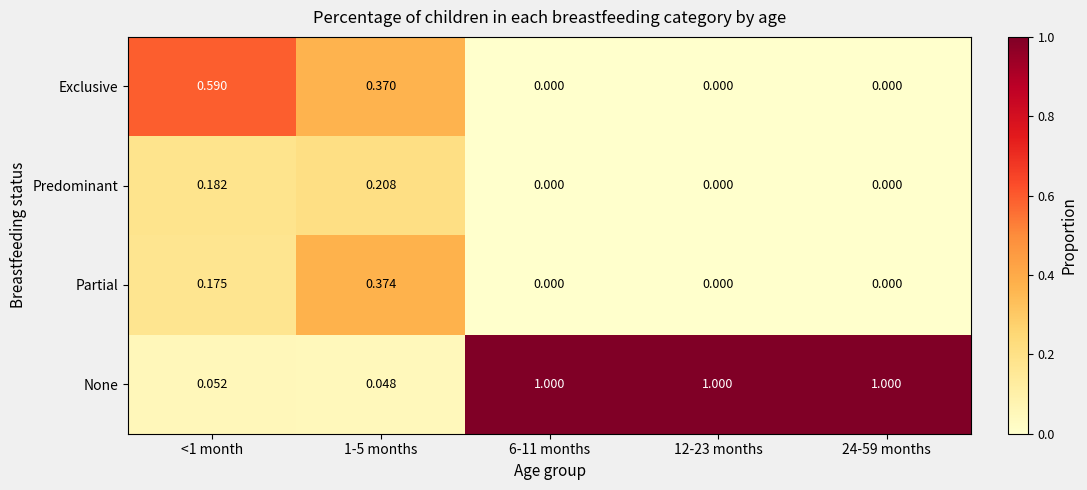

Is the value of Predominant at 24-59 months greater than the value of None at <1 month?

No